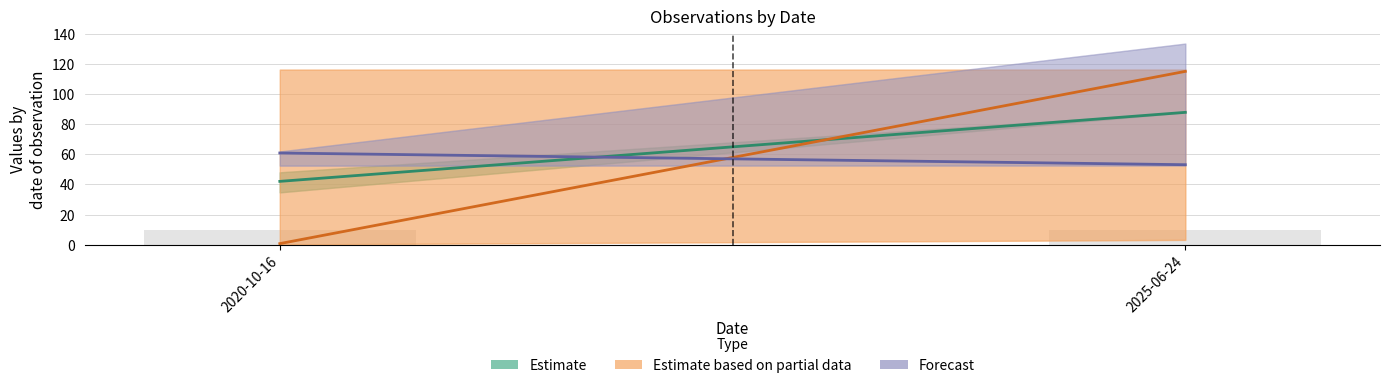

Is it true that Estimate equals 87.8 at 2025-06-24?

True